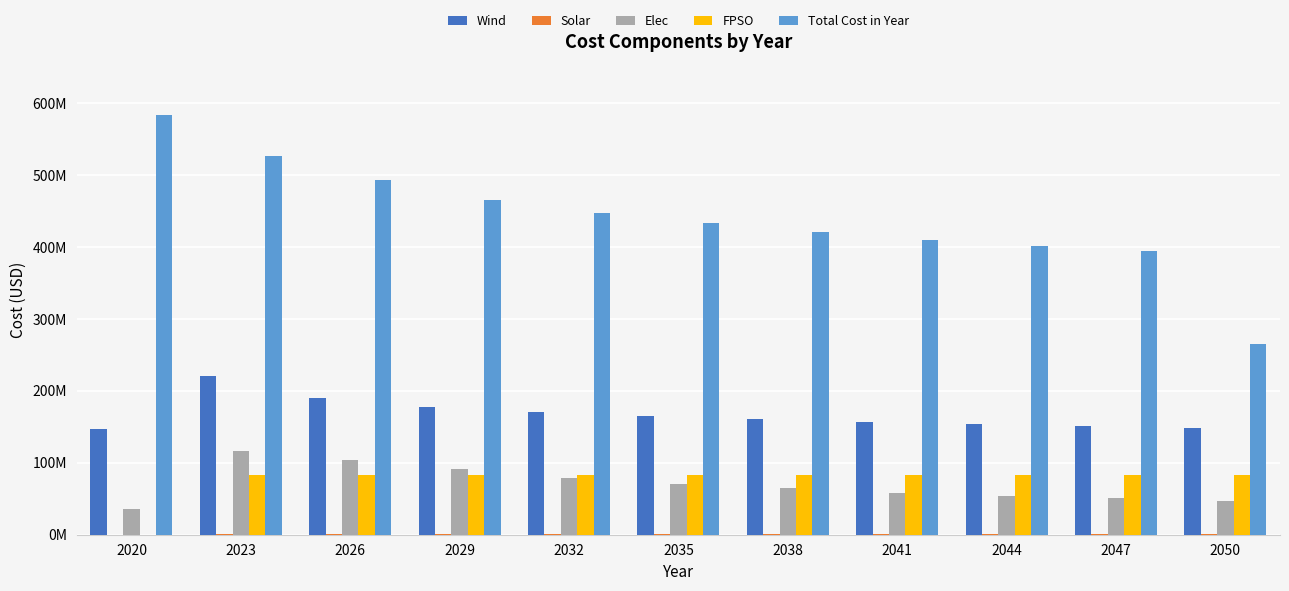

Between 2038 and 2047, which series saw the biggest shift?

Total Cost in Year